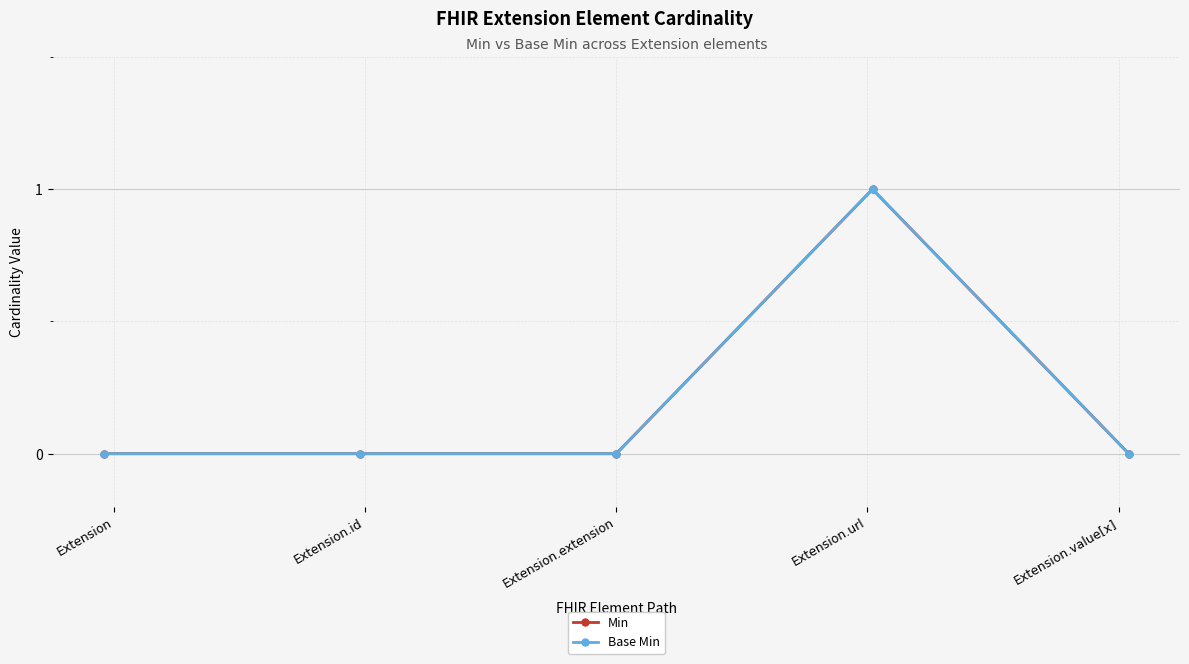

At which label is Min closest to 0?

Extension